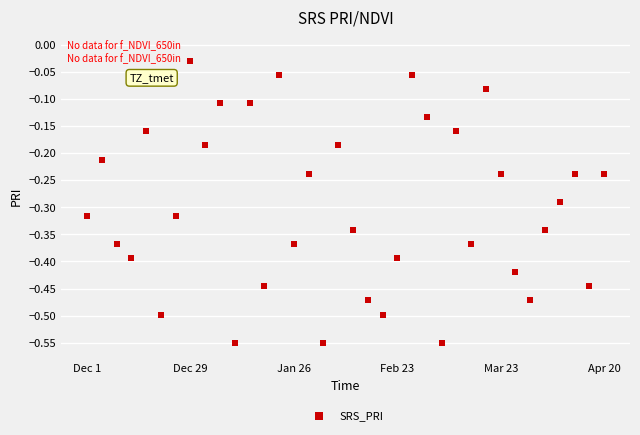

What is the range of Y values (max minus min)?

0.5